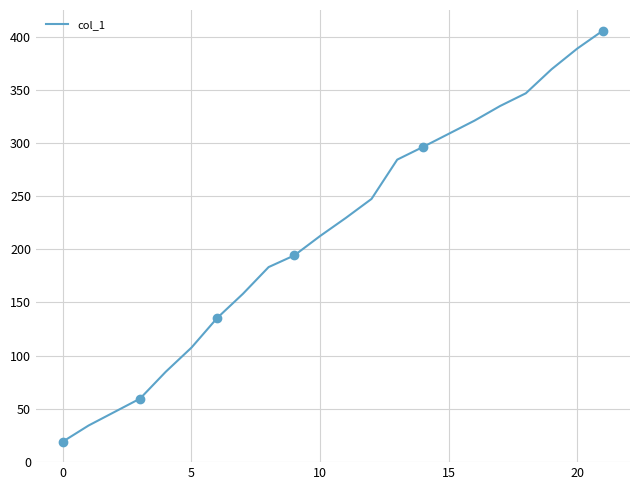

True or false: there are more than 2 points higher than both neighbors.

False